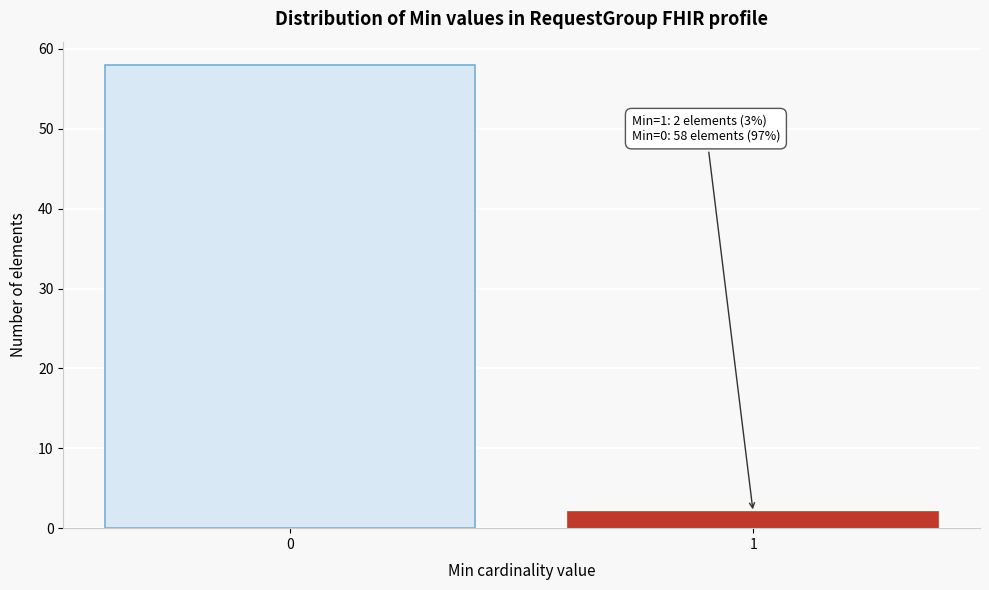

Reading left to right, extract all data points from this chart.

0=58	1=2